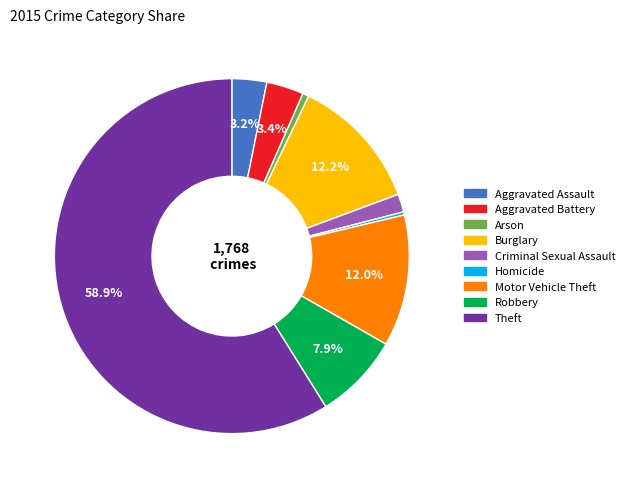

To the nearest percent, what is the difference between the largest and smallest slice percentages?

59%